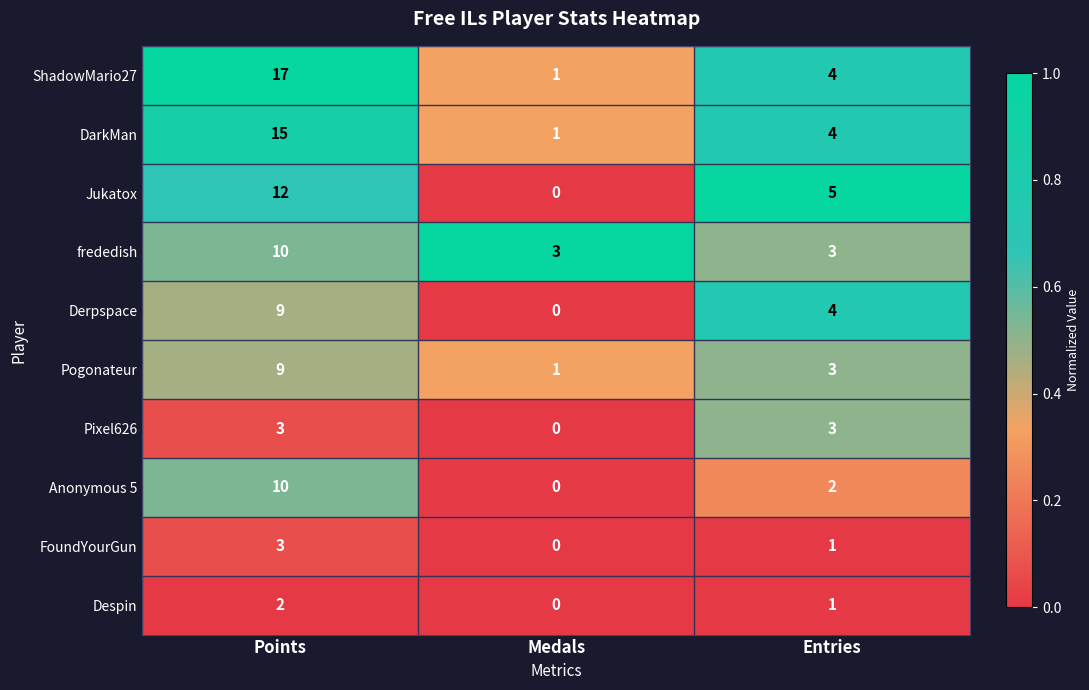

Reading right to left, transcribe all the data shown in this chart.

ShadowMario27: Entries=4	Medals=1	Points=17
DarkMan: Entries=4	Medals=1	Points=15
Jukatox: Entries=5	Medals=0	Points=12
frededish: Entries=3	Medals=3	Points=10
Derpspace: Entries=4	Medals=0	Points=9
Pogonateur: Entries=3	Medals=1	Points=9
Pixel626: Entries=3	Medals=0	Points=3
Anonymous 5: Entries=2	Medals=0	Points=10
FoundYourGun: Entries=1	Medals=0	Points=3
Despin: Entries=1	Medals=0	Points=2